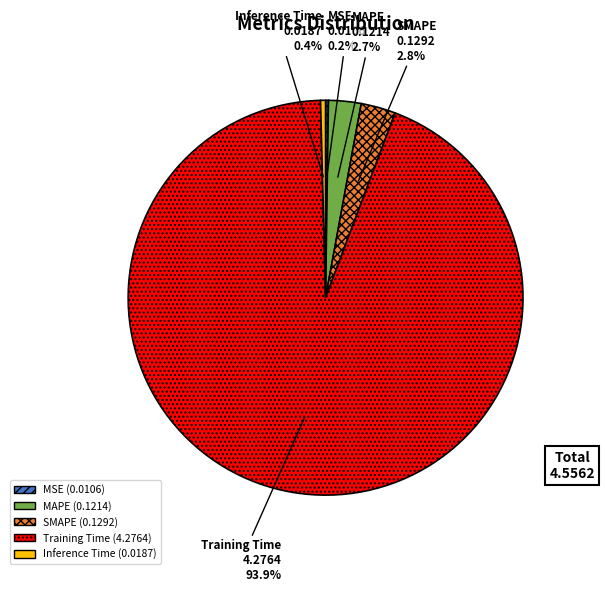

Which category accounts for the majority?

Training Time